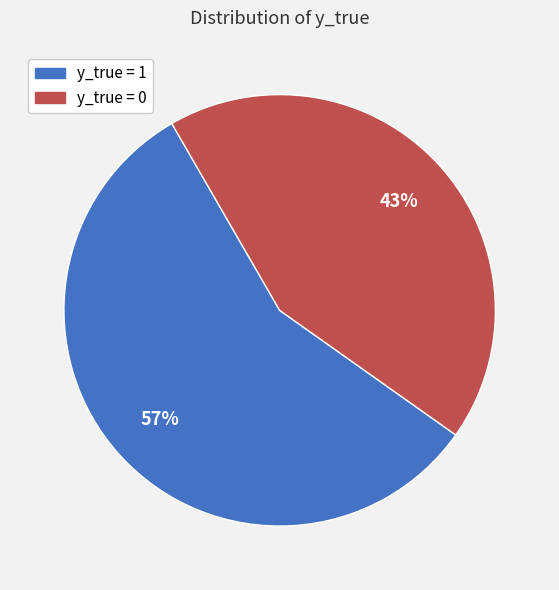

Combined, do y_true = 0 and y_true = 1 account for over 50%?

Yes